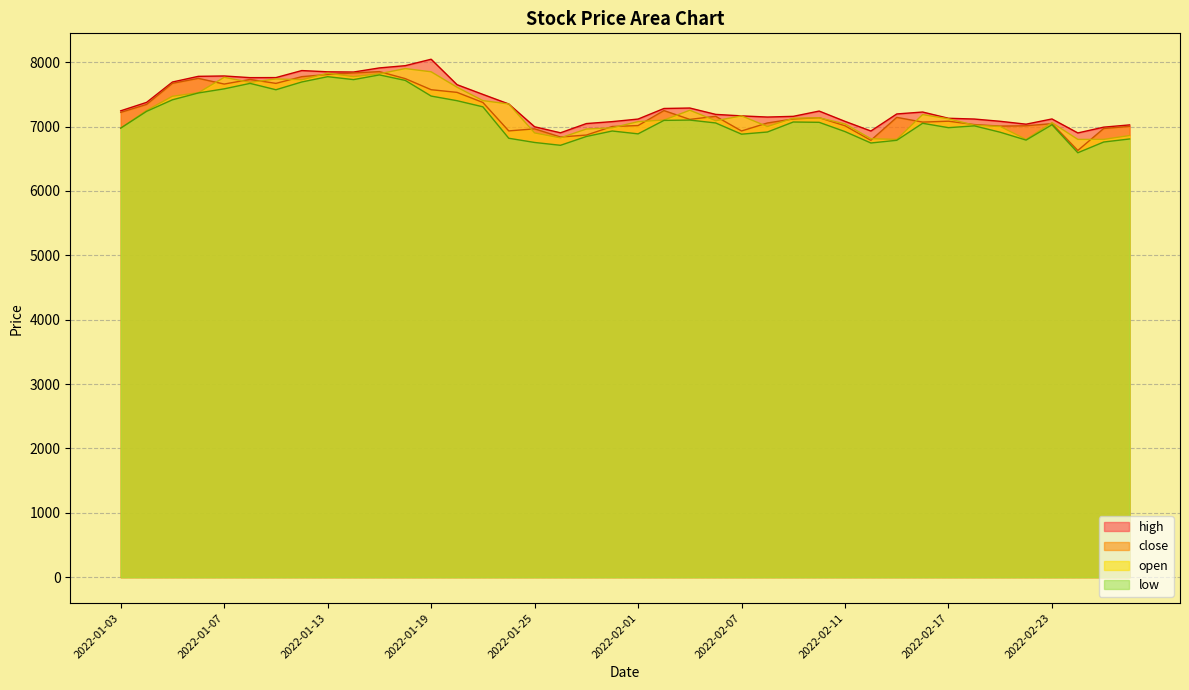

Which series has the largest total across all categories?

high